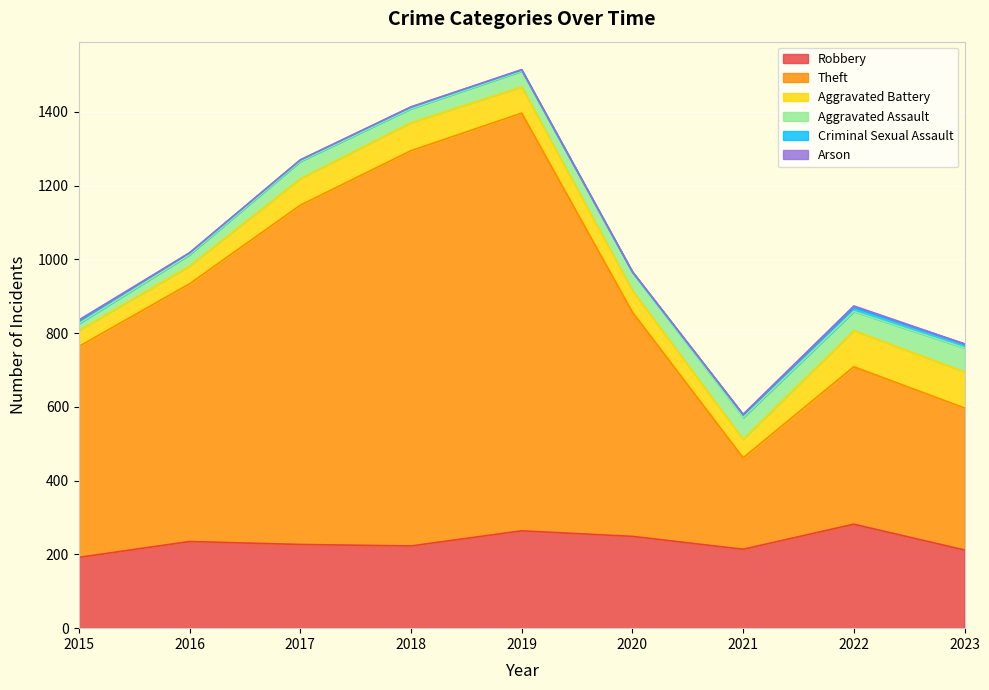

Which series has the largest total across all categories?

Theft